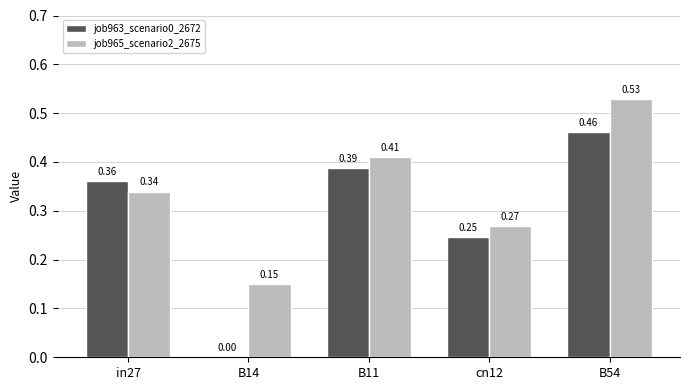

At which category is the sum across all series the highest?

B54